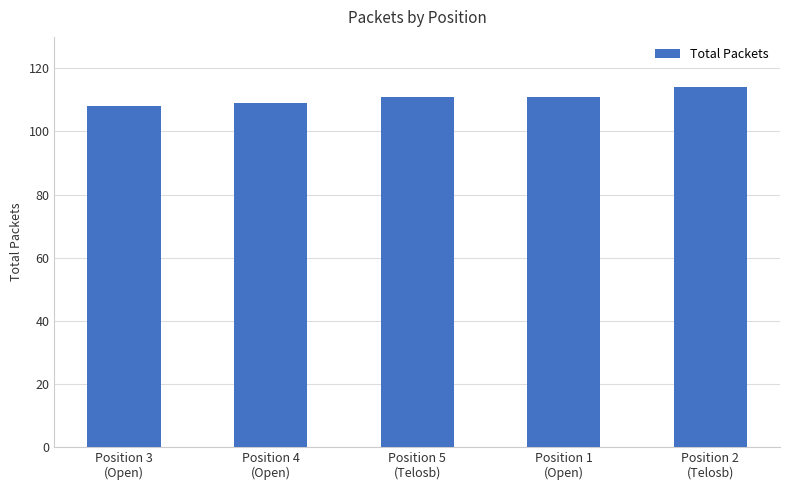

What is the value of the 5th bar from the left?

114